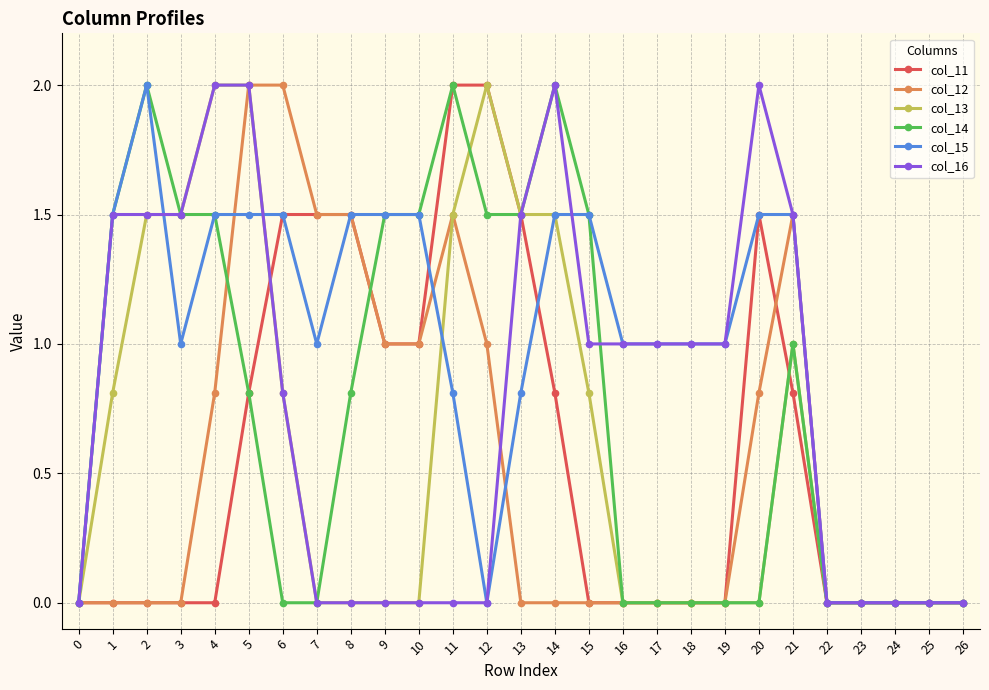

What is the average value of the col_12 series?

0.5